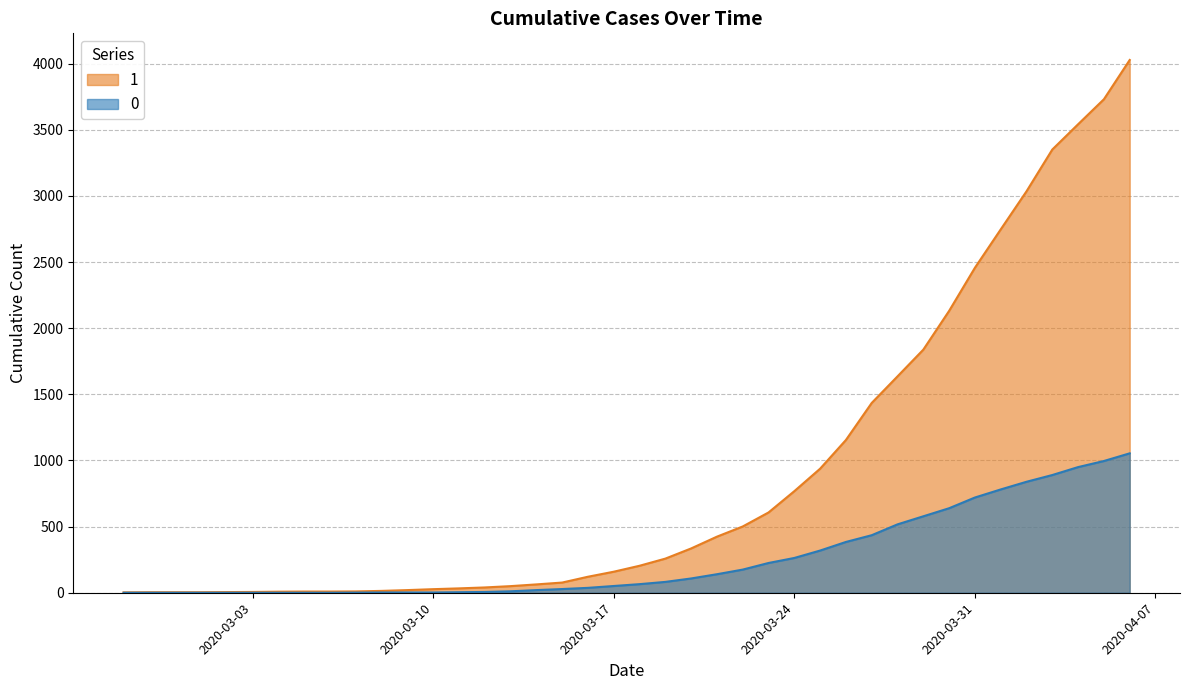

True or false: 0 has more than 2 points higher than both neighbors.

False